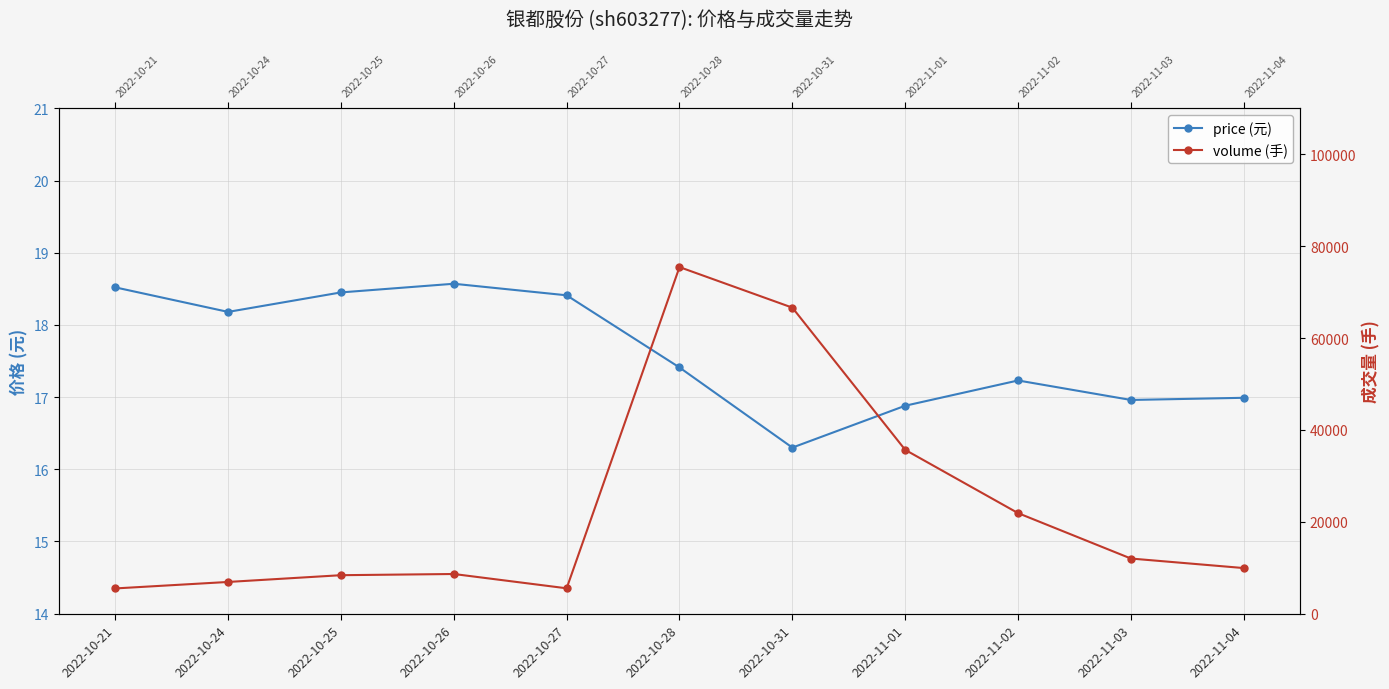

At 2022-11-04, list the series in order from largest to smallest.

volume, price